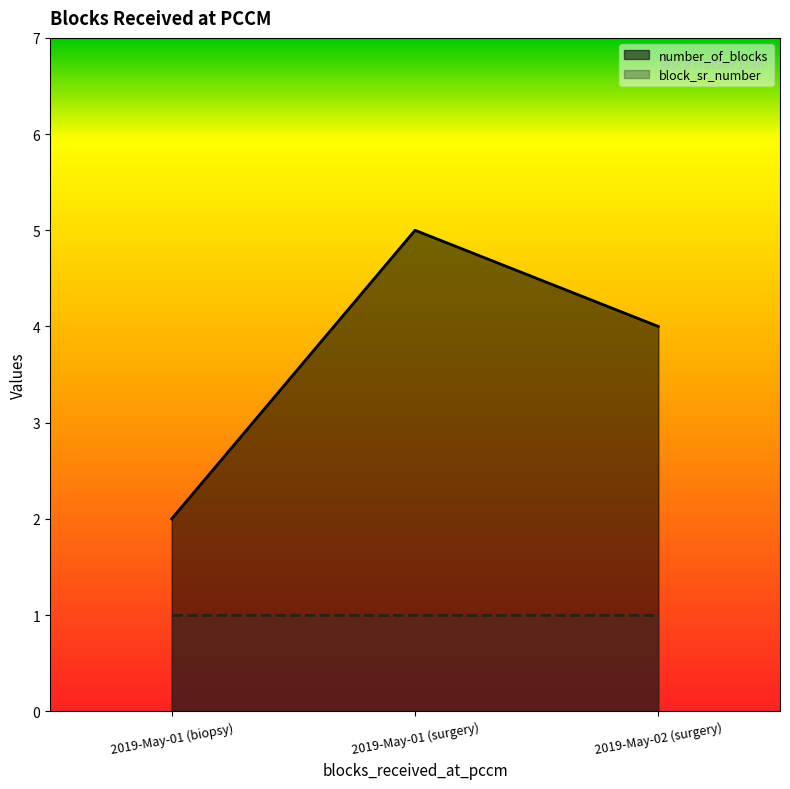

What is the value of the 2nd point from the left?

5